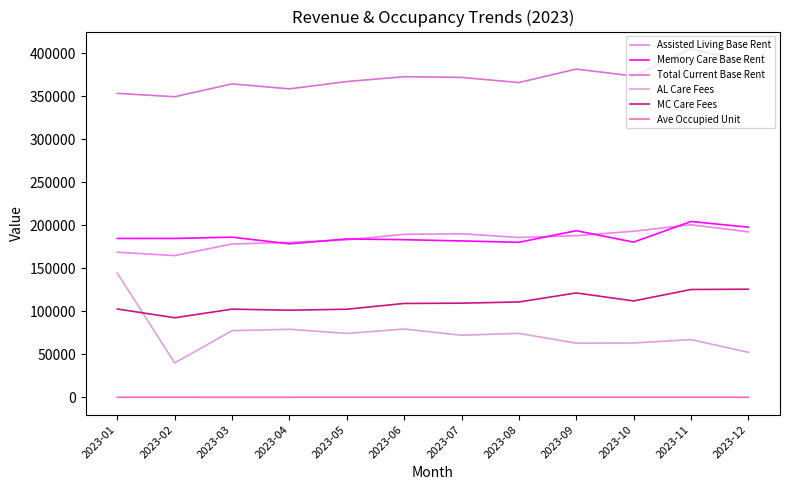

What is the maximum value for Memory Care Base Rent?

204322.6